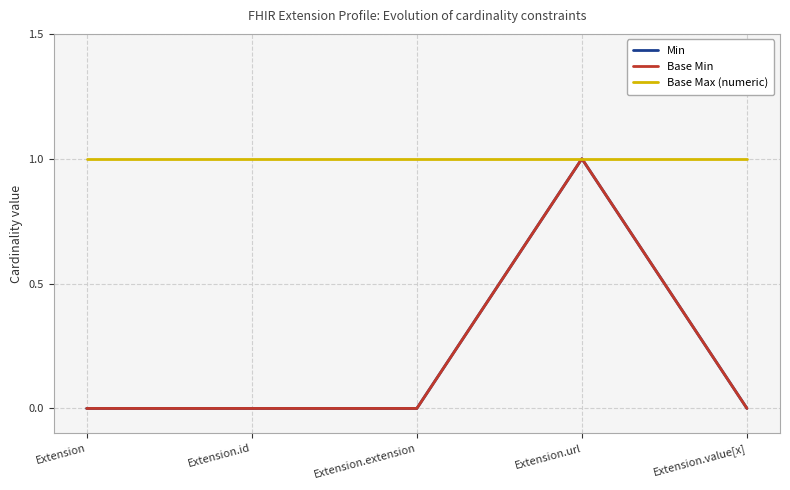

How many lines are shown in the chart?

3